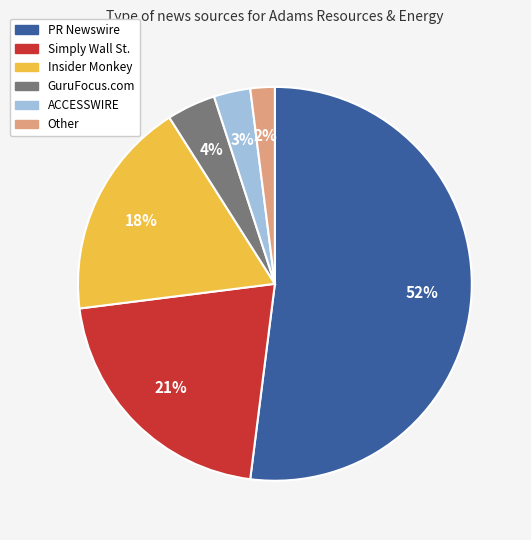

Which has a higher value, GuruFocus.com or ACCESSWIRE?

GuruFocus.com